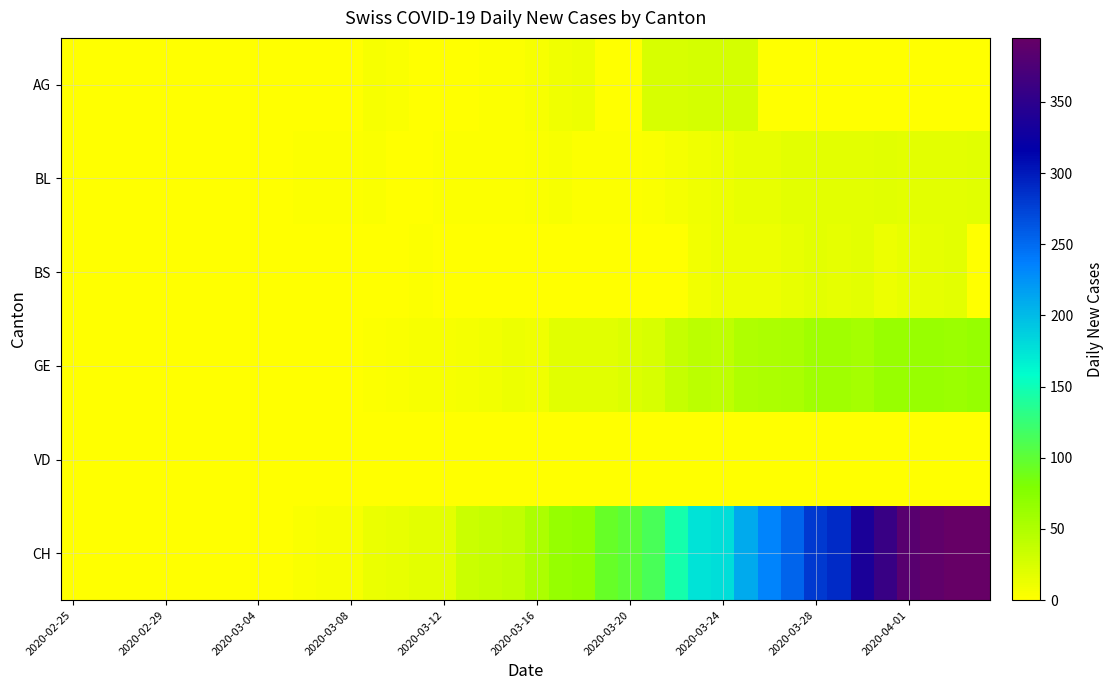

How many series are shown in this chart?

6